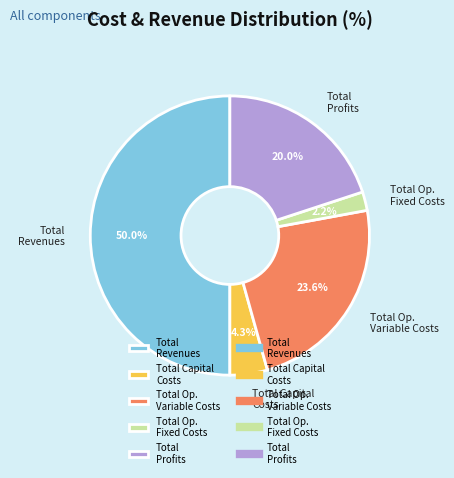

To the nearest percent, what is the difference between the Total Capital Costs and Total Revenues slice percentages?

46%